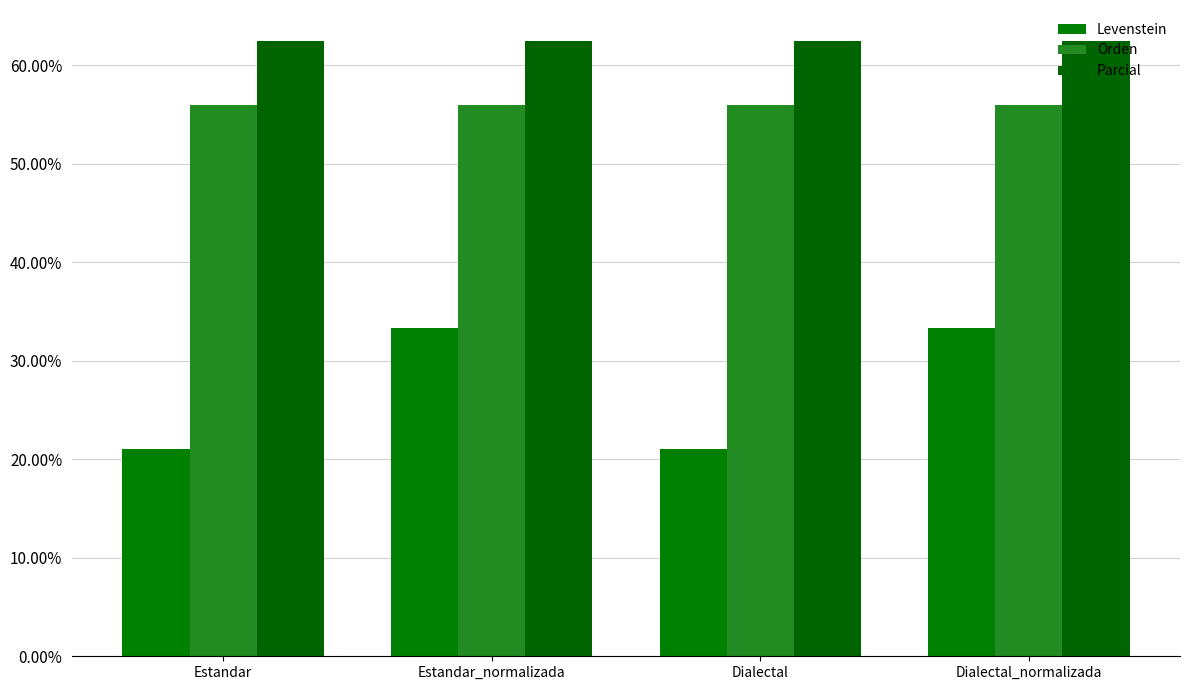

The Orden series shows 87.6 at Dialectal. True or false?

False